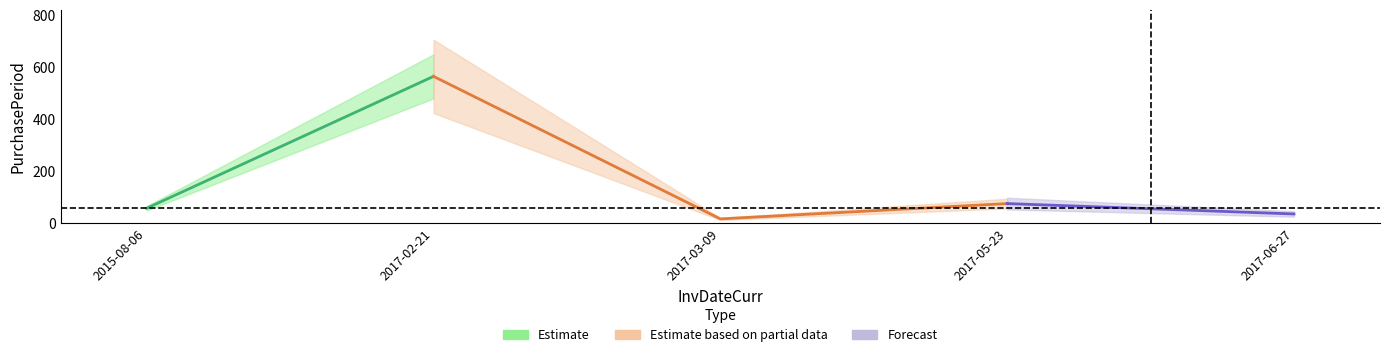

Reading right to left, list all the values displayed in this chart.

35	75	16	565	57